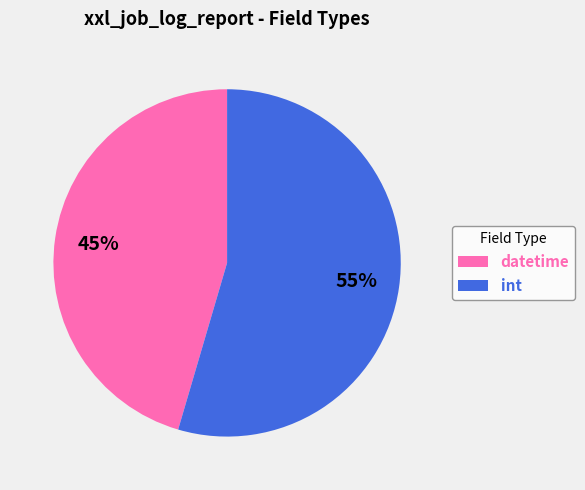

Approximately how many times larger is the value at int compared to datetime?

1.2